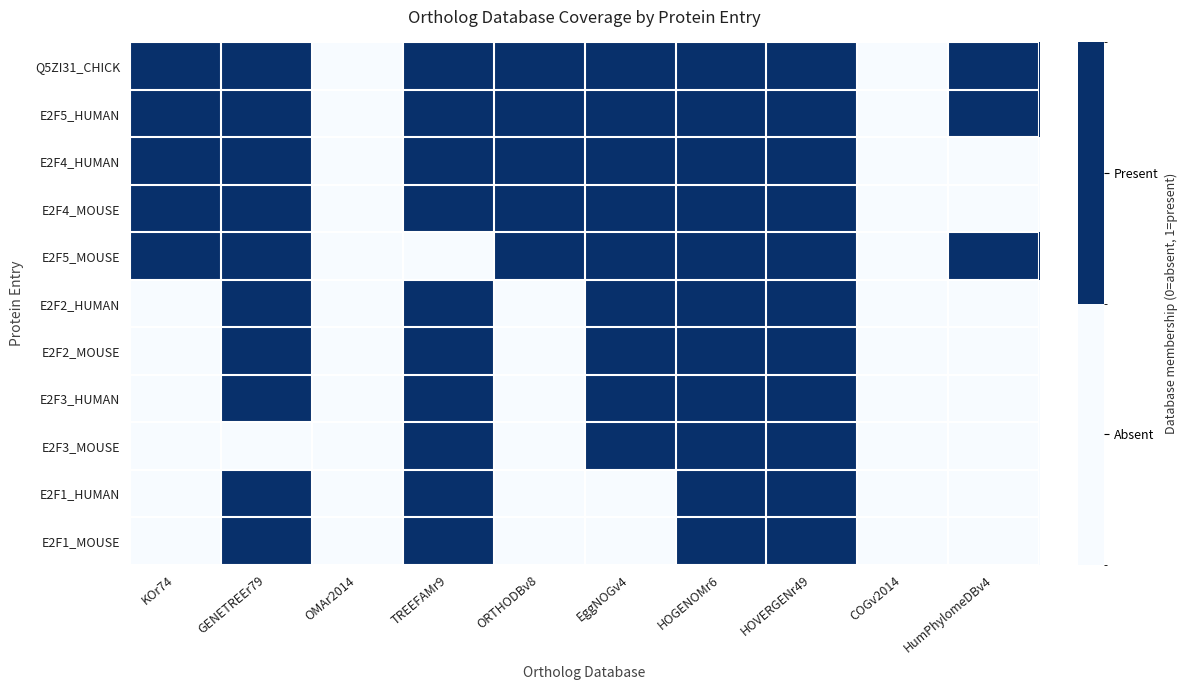

At which category does the chart reach its peak across all series?

KOr74